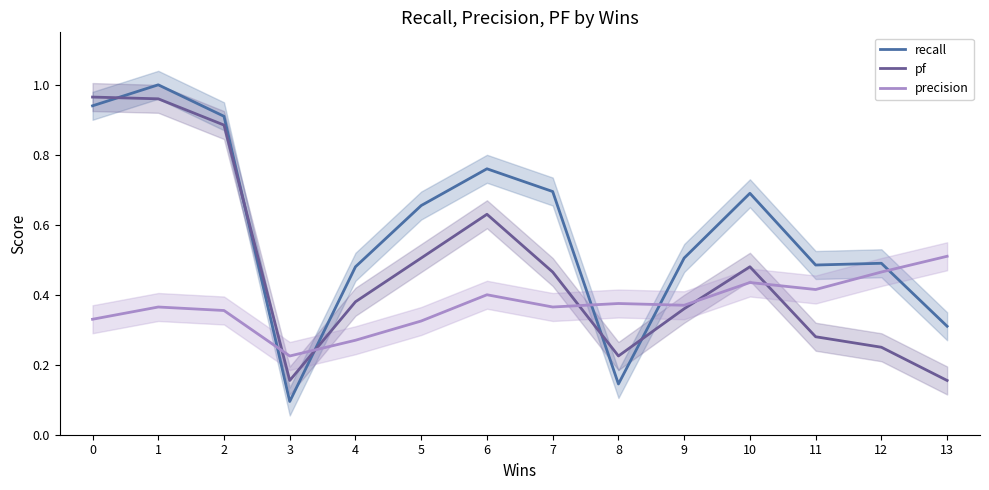

True or false: pf and recall intersect in this chart.

True